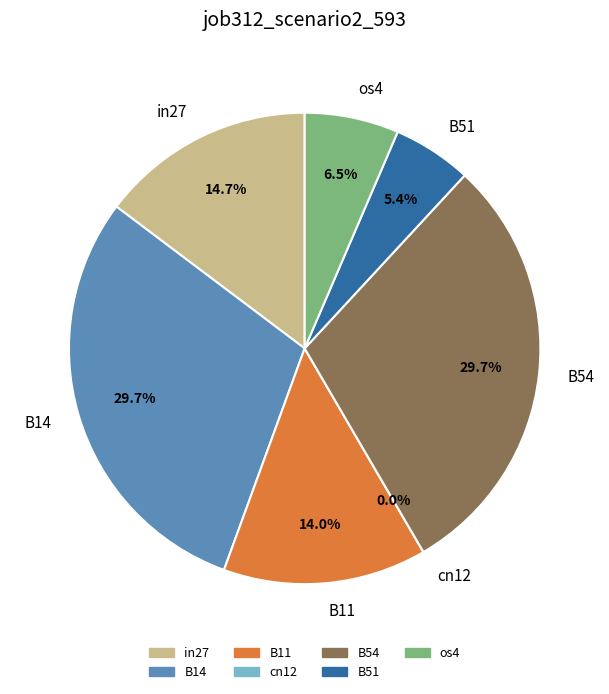

Does B14 represent more than half of the total?

No